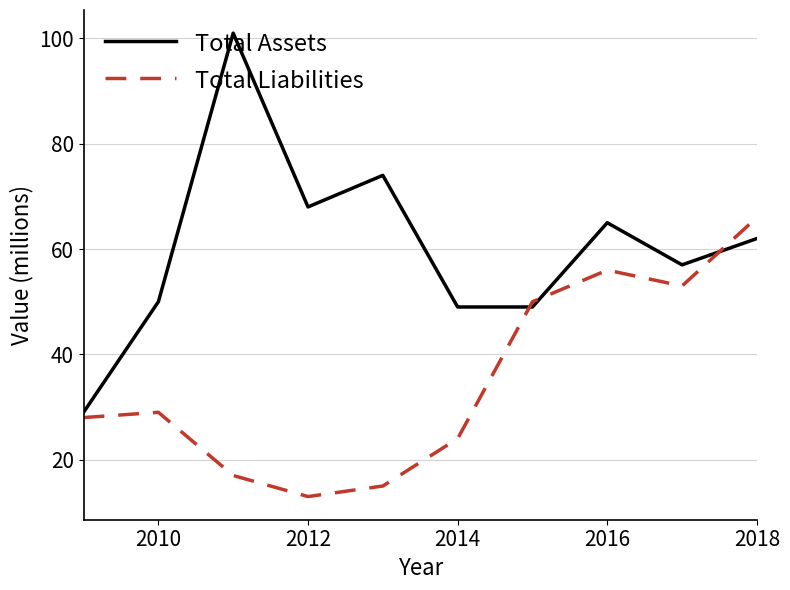

What is the difference between the maximum and minimum values in the Total Assets series?

72